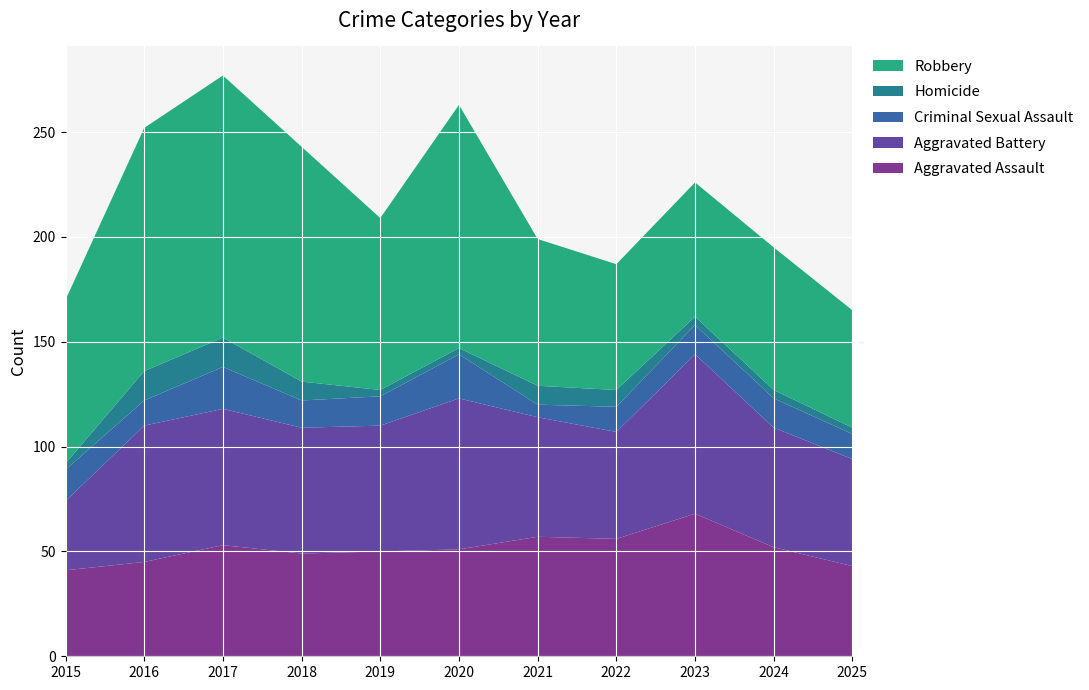

Reading left to right, what are all the values shown in this chart?

Aggravated Assault: 2015=41	2016=45	2017=53	2018=49	2019=50	2020=51	2021=57	2022=56	2023=68	2024=52	2025=43
Aggravated Battery: 2015=33	2016=65	2017=65	2018=60	2019=60	2020=72	2021=57	2022=51	2023=76	2024=57	2025=51
Criminal Sexual Assault: 2015=15	2016=12	2017=20	2018=13	2019=14	2020=21	2021=6	2022=12	2023=14	2024=14	2025=12
Homicide: 2015=3	2016=14	2017=14	2018=9	2019=3	2020=3	2021=9	2022=8	2023=4	2024=4	2025=3
Robbery: 2015=78	2016=116	2017=125	2018=112	2019=82	2020=116	2021=70	2022=60	2023=64	2024=68	2025=56